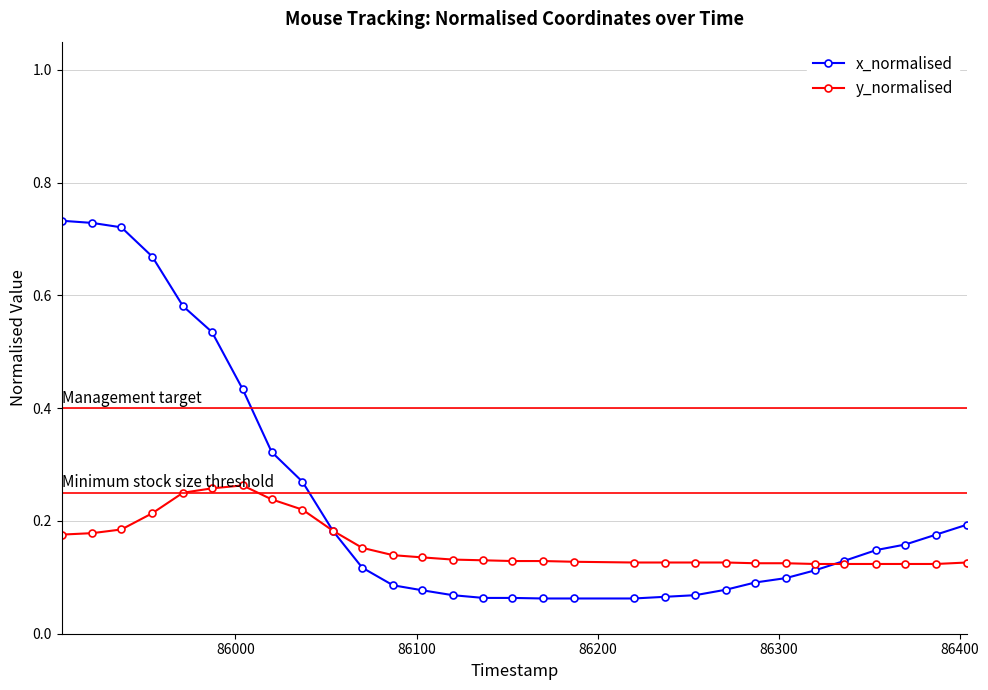

Which series has the largest total across all categories?

x_normalised